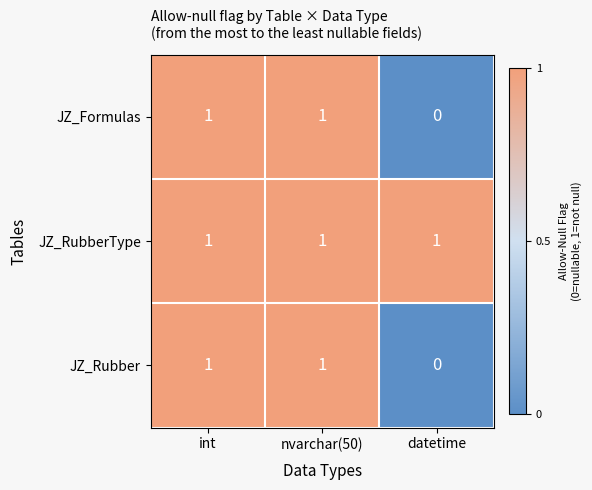

What is the difference between the highest and lowest values at datetime?

1